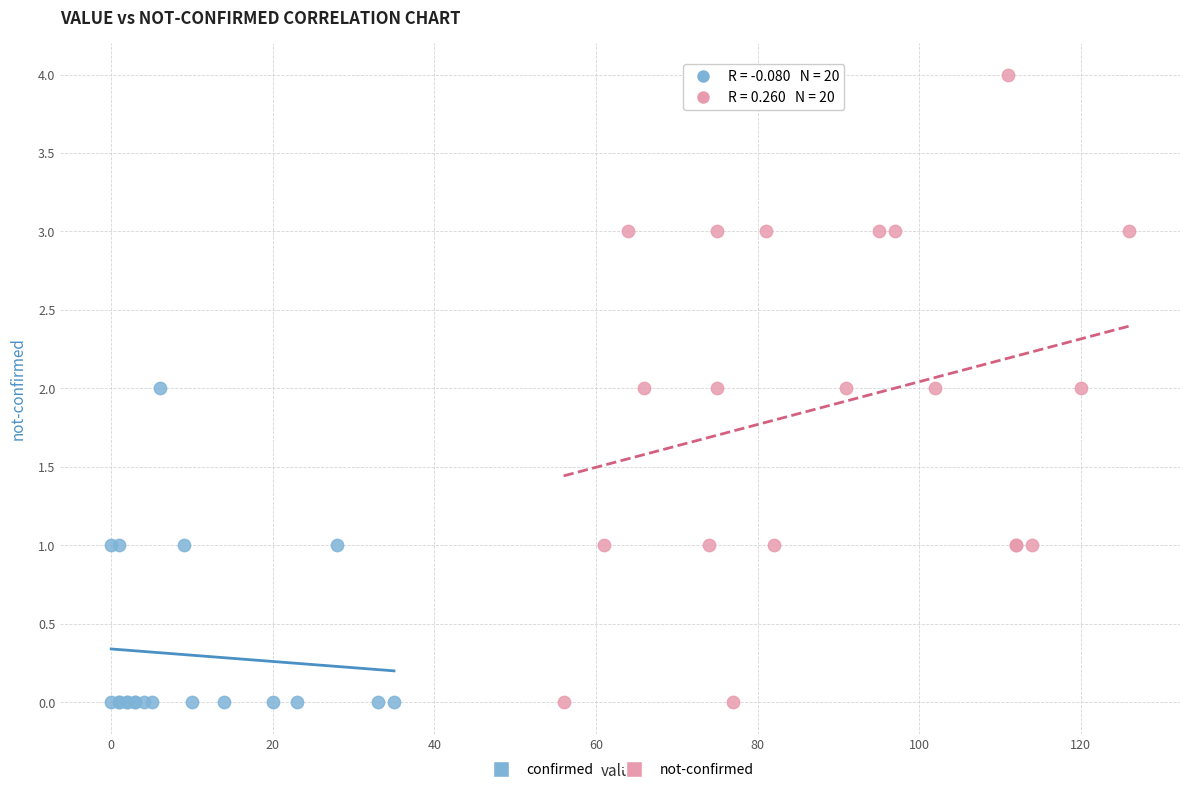

Which series has the widest spread of Y values?

not-confirmed